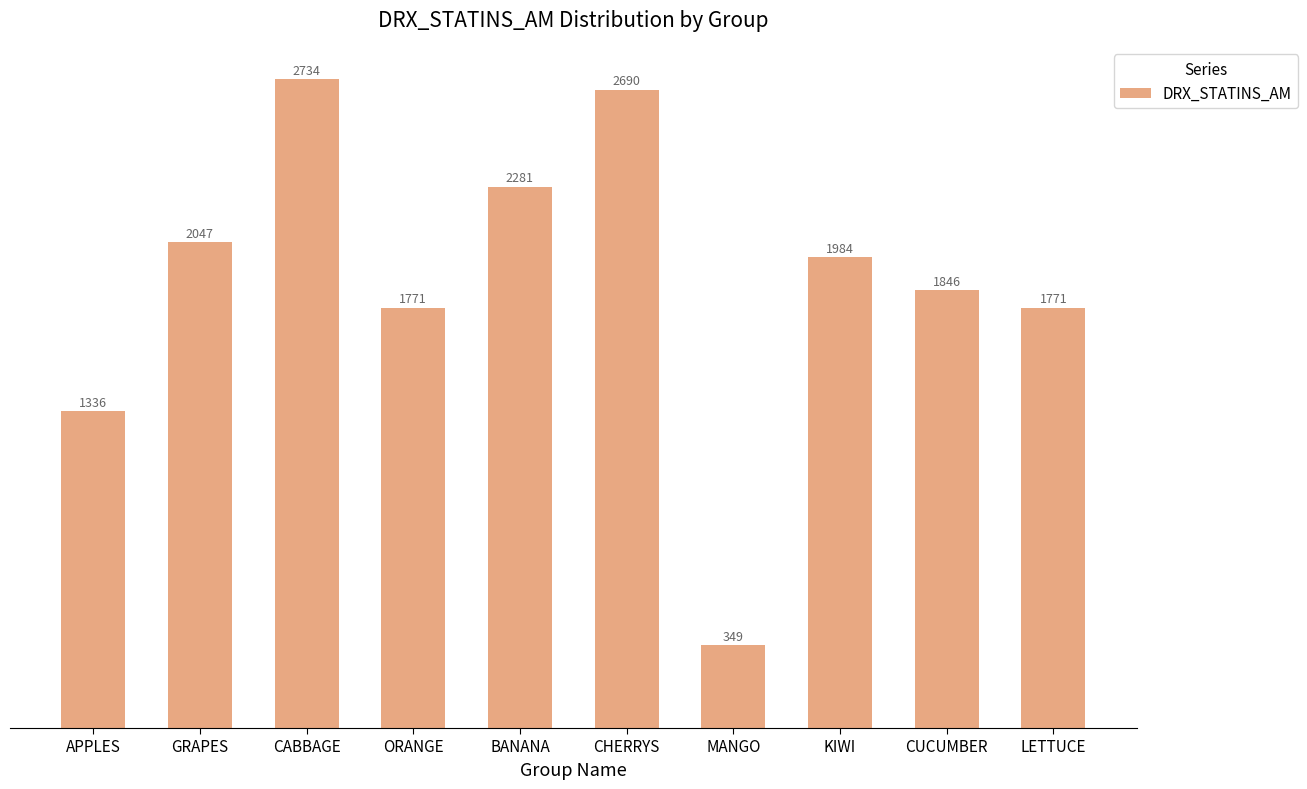

What is the label of the 3rd bar from the left?

CABBAGE